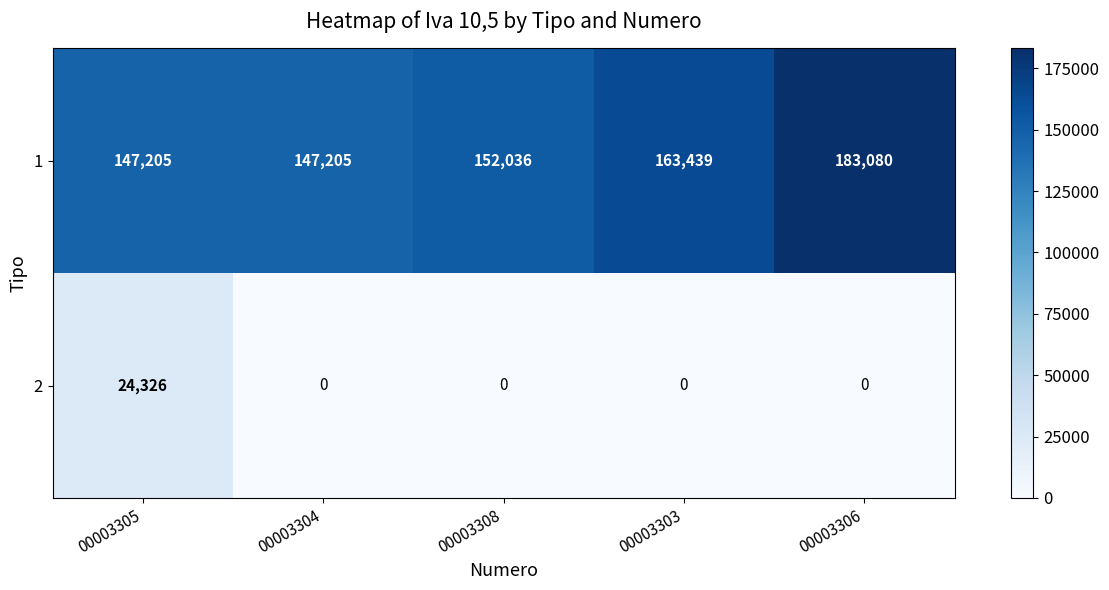

The 1 series shows 47230 at 00003304. True or false?

False